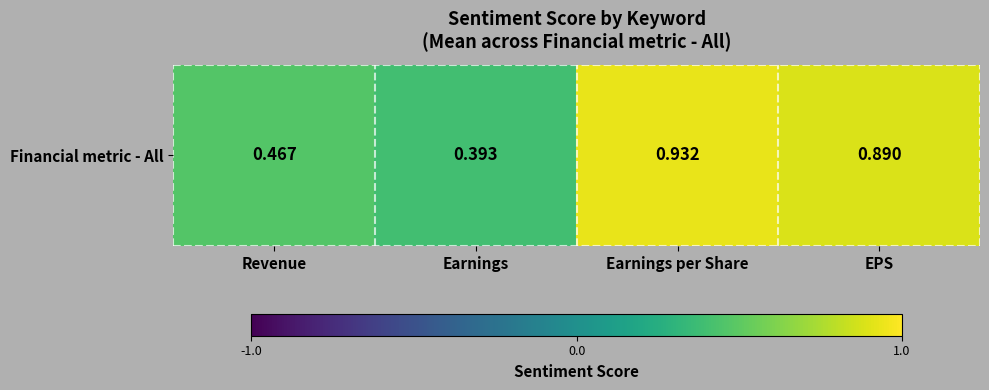

Which category has the highest value across all series?

Earnings per Share